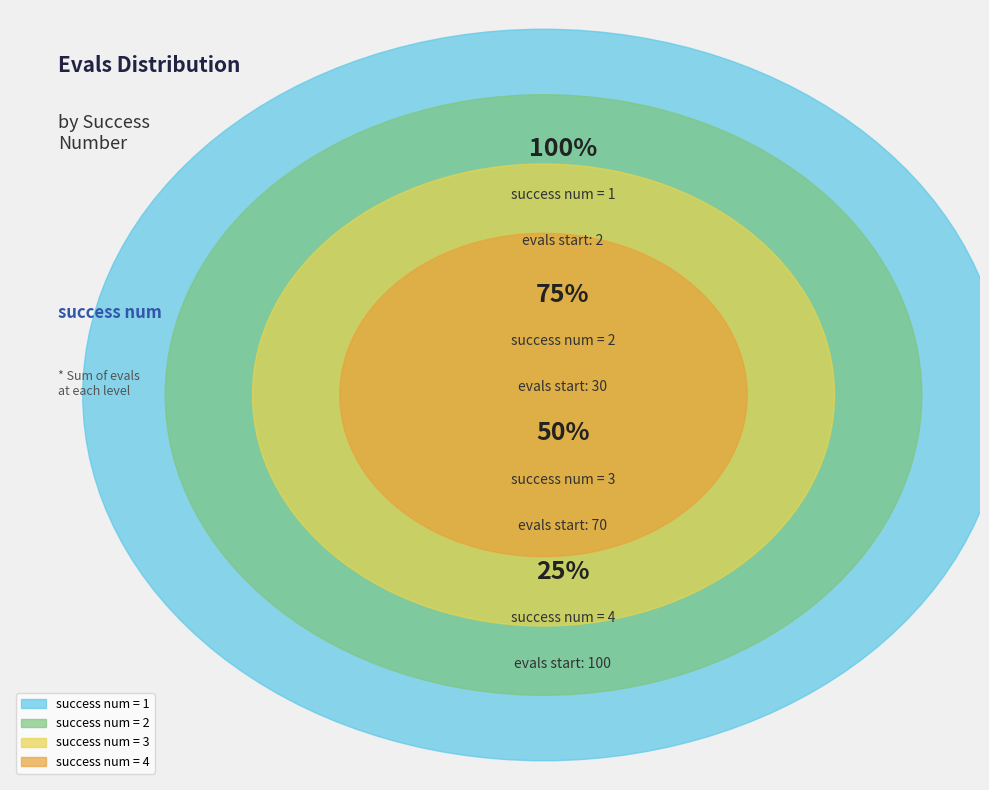

Is 2 the majority of the pie?

No